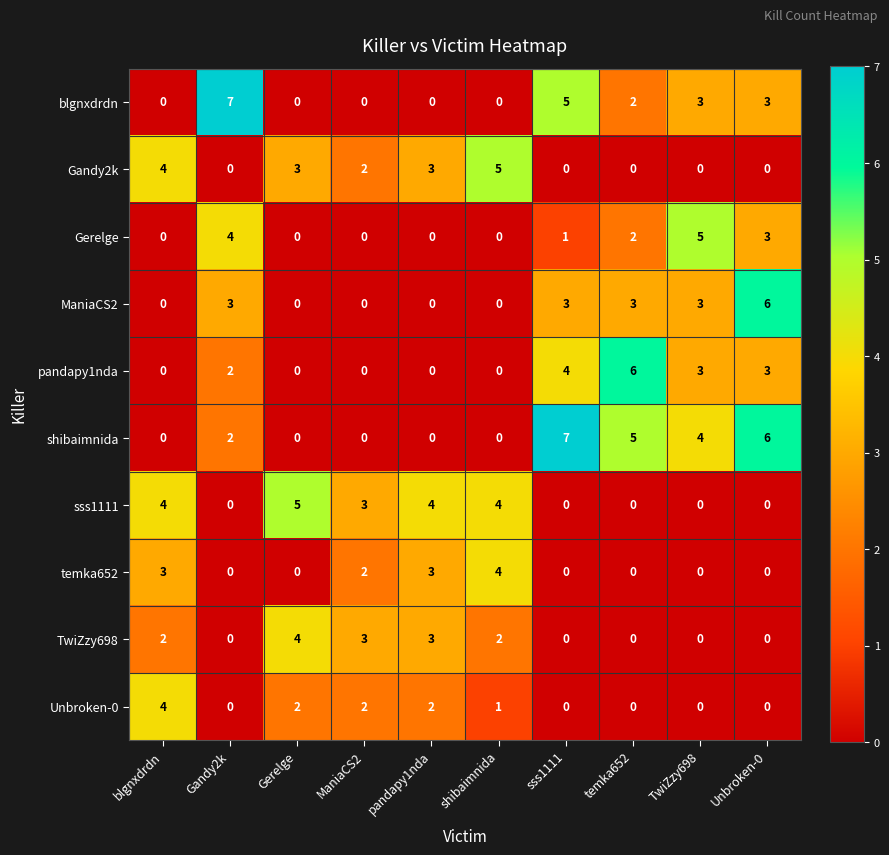

What is the sum of all TwiZzy698 values?

14